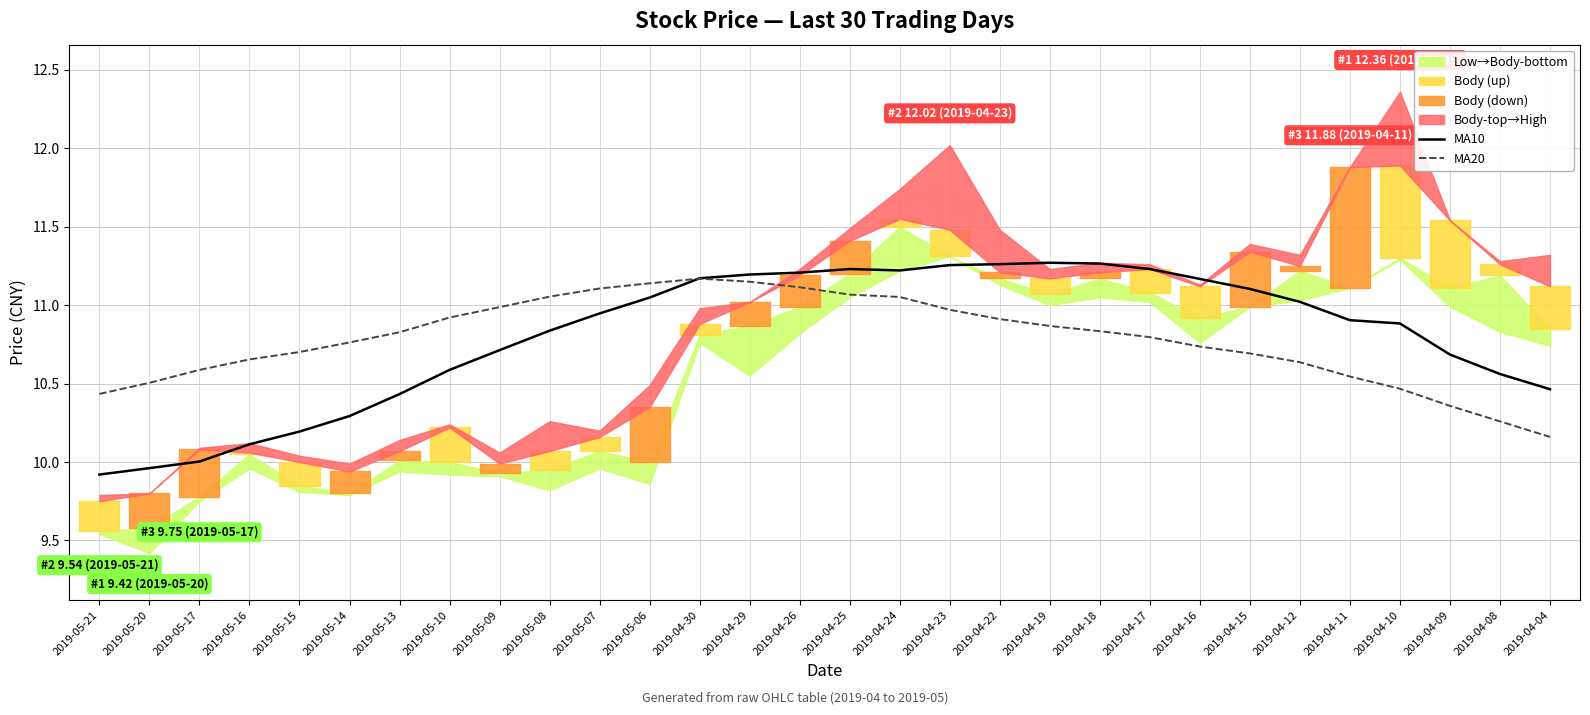

What is the value of the MA20 point at the 22nd from the left?

10.8